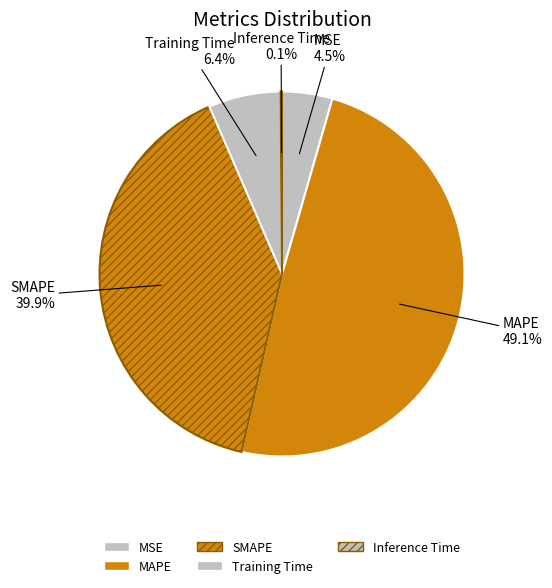

What is the smallest slice in the pie chart?

Inference Time